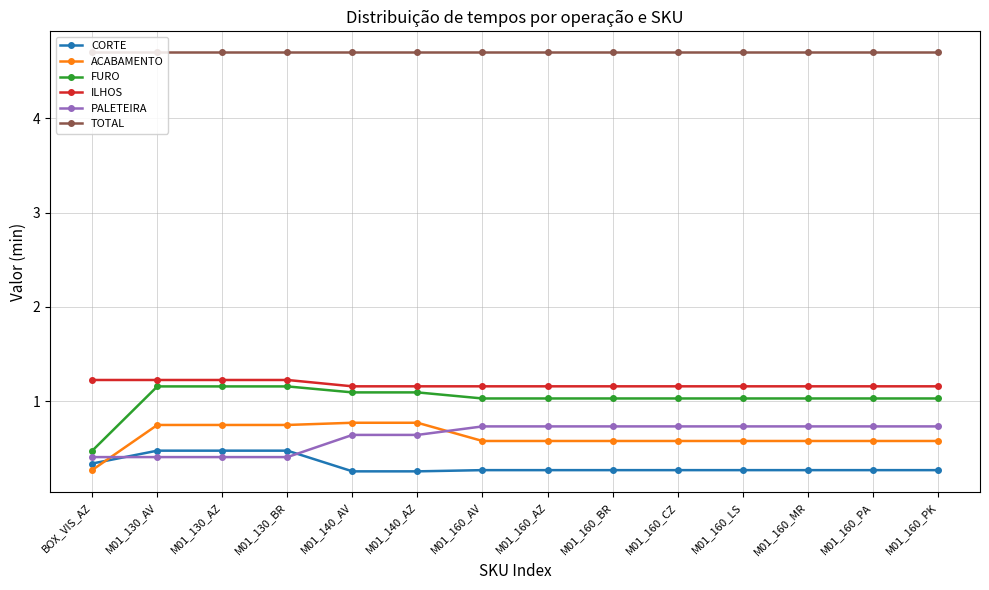

What is the label of the 2nd point from the right?

M01_160_PA